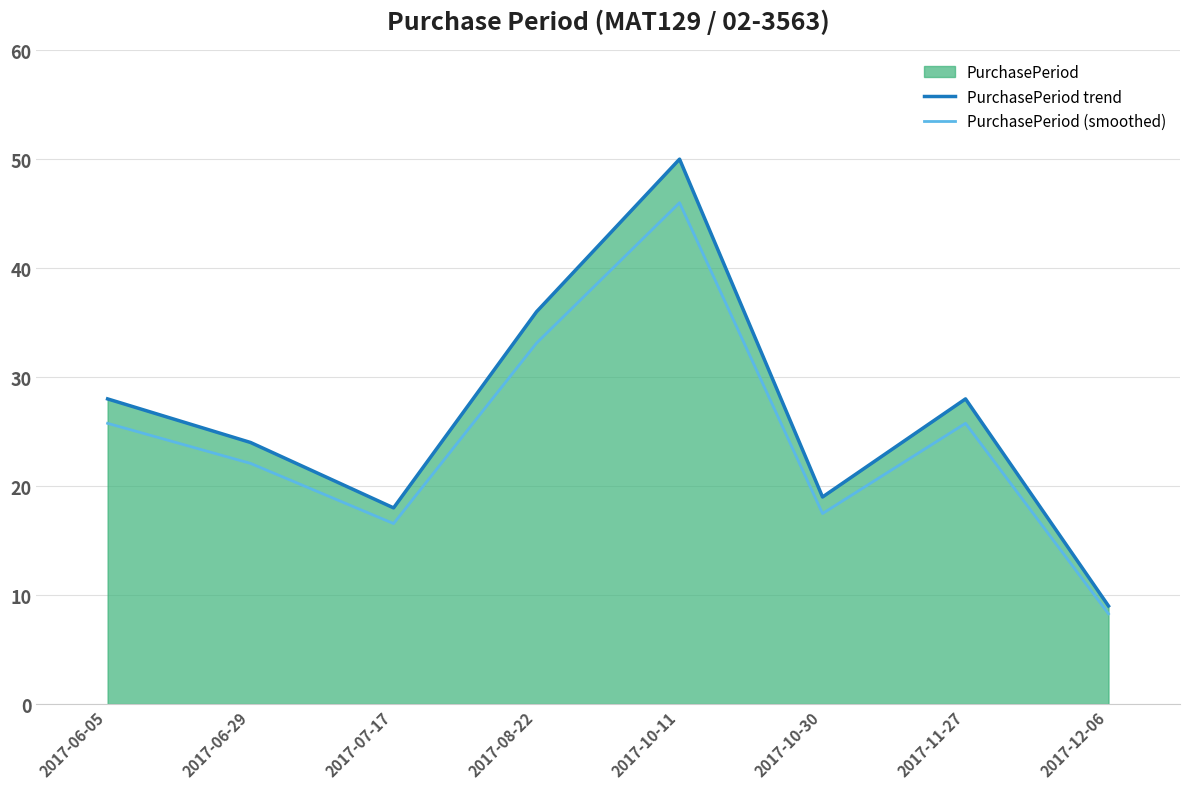

True or false: PurchasePeriod (smoothed) and PurchasePeriod trend cross at least once.

False